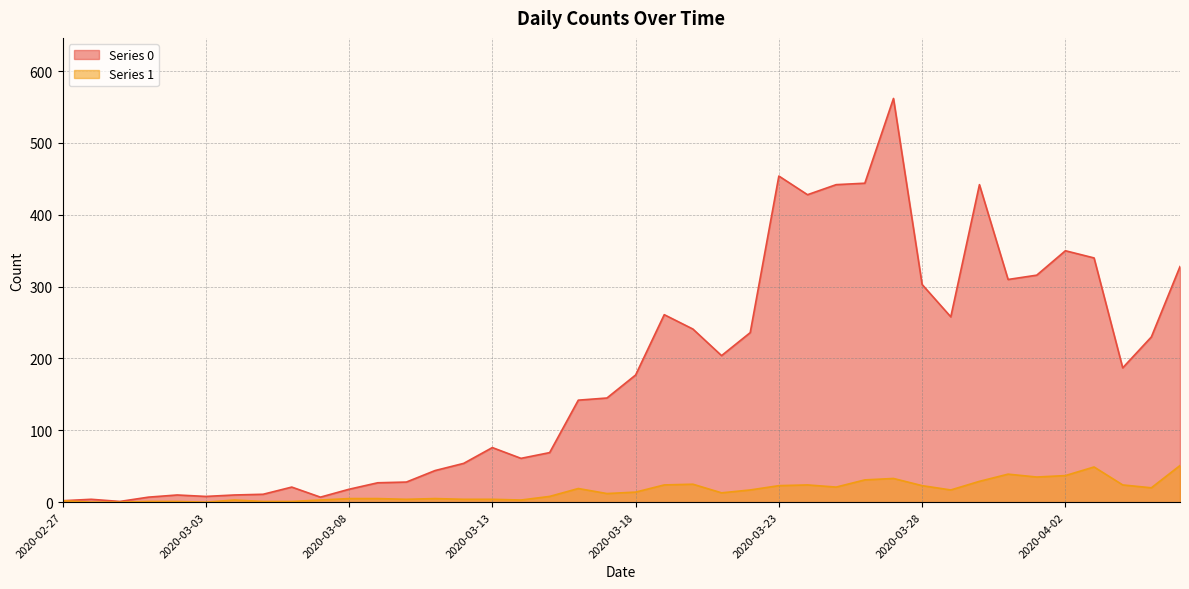

At which category is the sum across all series the highest?

2020-03-27